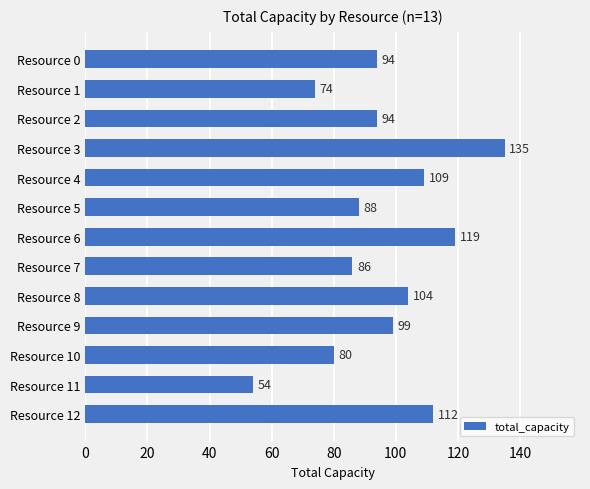

Which has a higher value, Resource 6 or Resource 5?

Resource 6